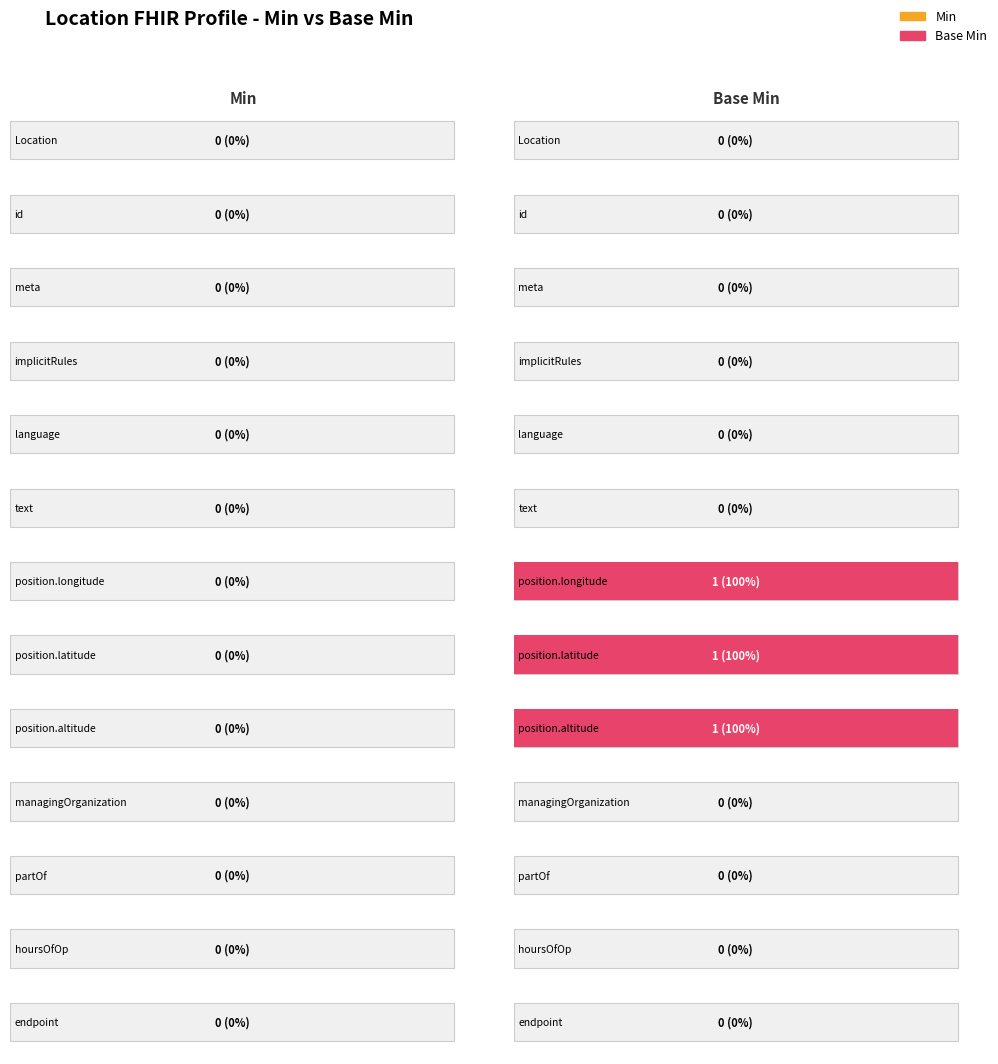

What are all the series names shown in the legend?

Min, Base Min